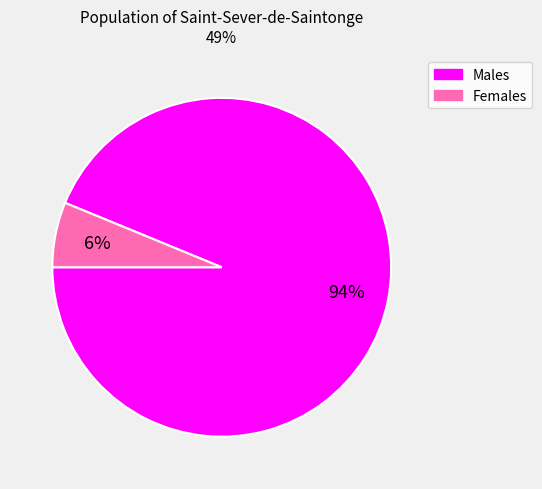

To the nearest percent, what is the average slice percentage?

50%